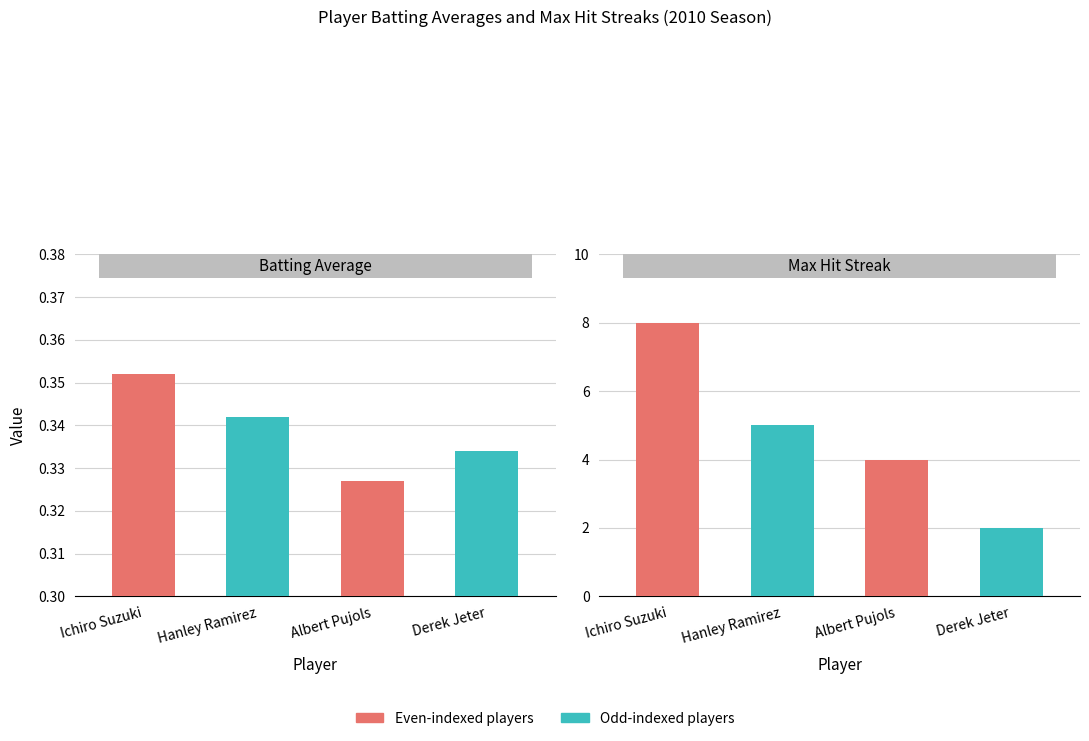

Read the Max Streak value at Albert Pujols.

4.0